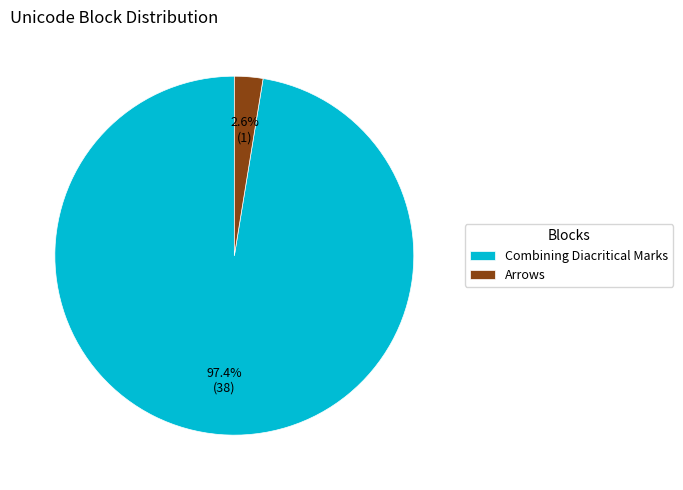

Combined, what portion of the pie is Arrows and Combining Diacritical Marks?

100.0%